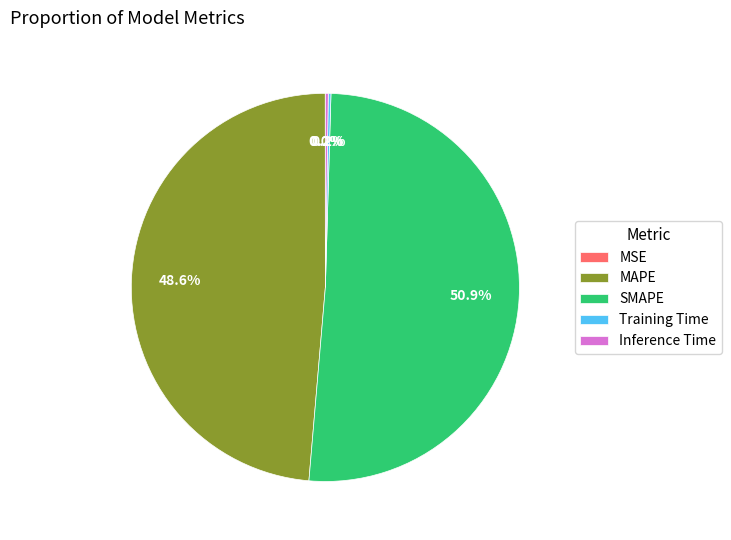

To the nearest percent, what is the difference between the largest and smallest slice percentages?

51%